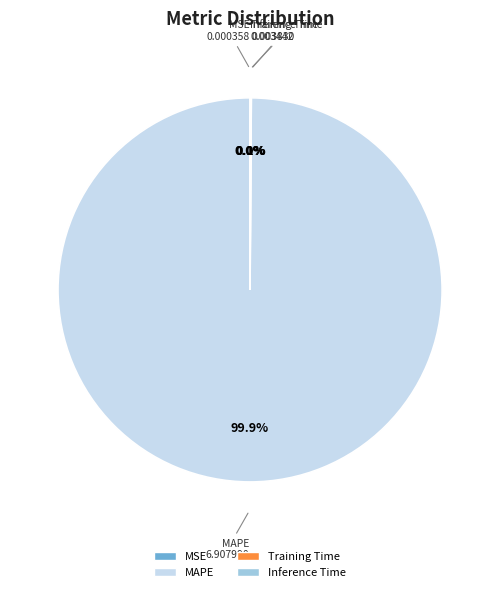

Which category accounts for the majority?

MAPE